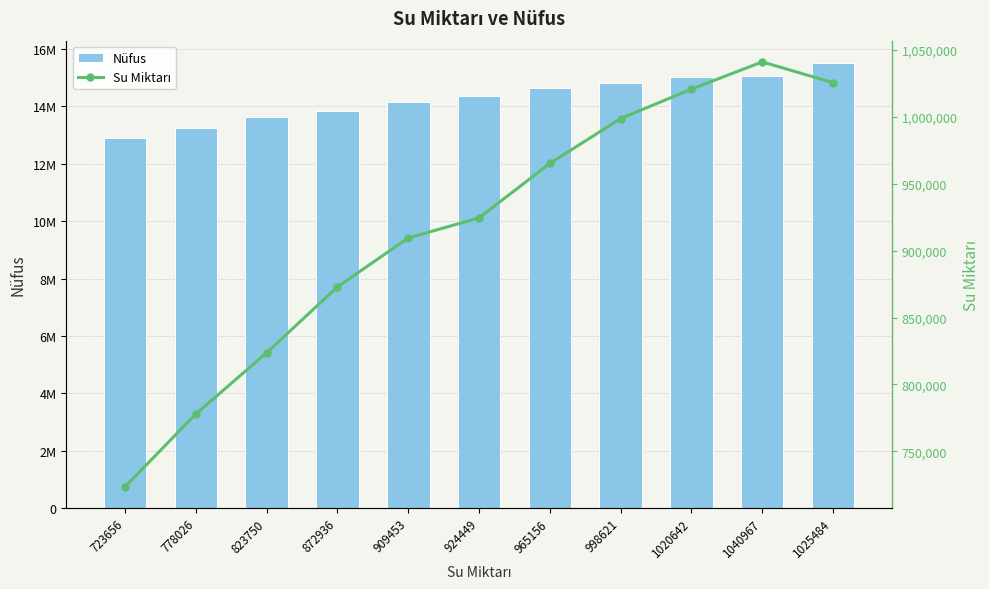

What are all the series names shown in the legend?

Nüfus, Su Miktarı